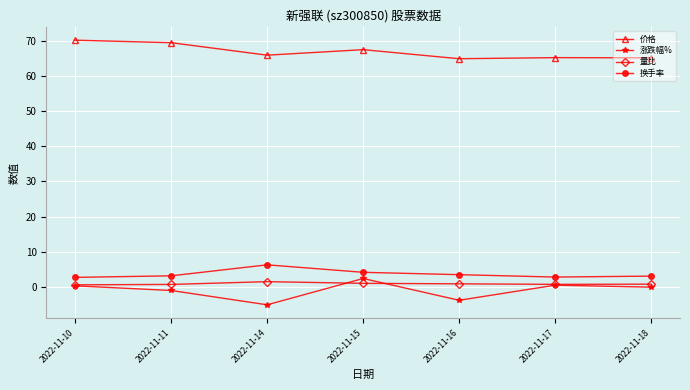

True or false: 涨跌幅% and 换手率 cross at least once.

False